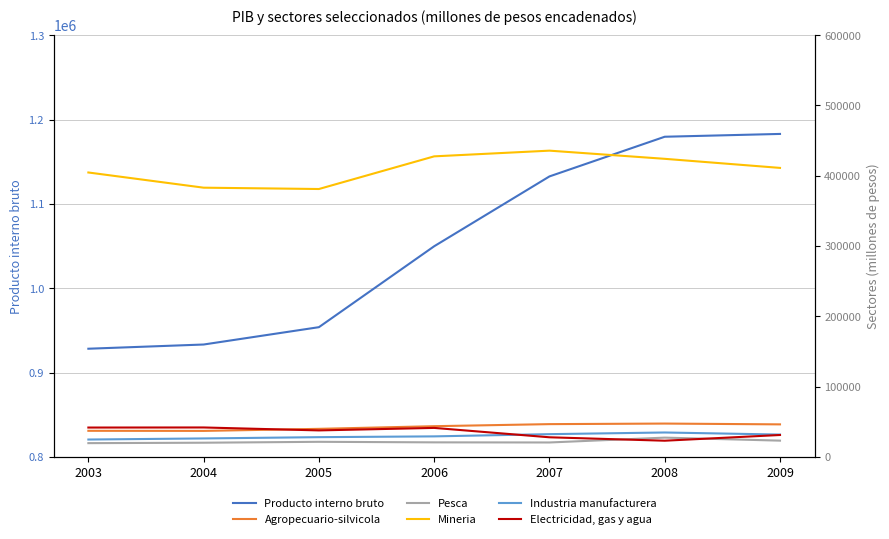

List the labels in order of Mineria value, smallest first.

2005, 2004, 2003, 2009, 2008, 2006, 2007